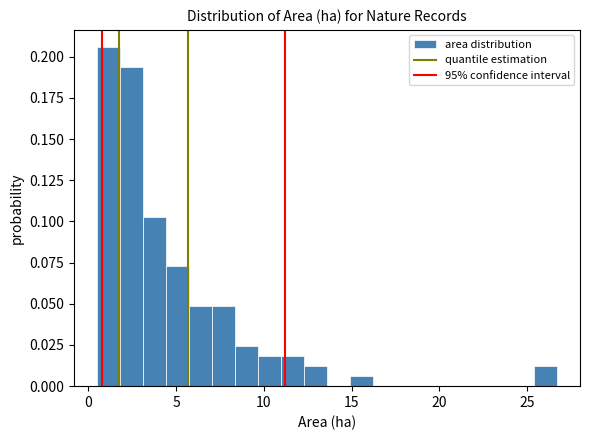

Read against the x-axis, roughly where is the centre of the tallest bar?

1.0